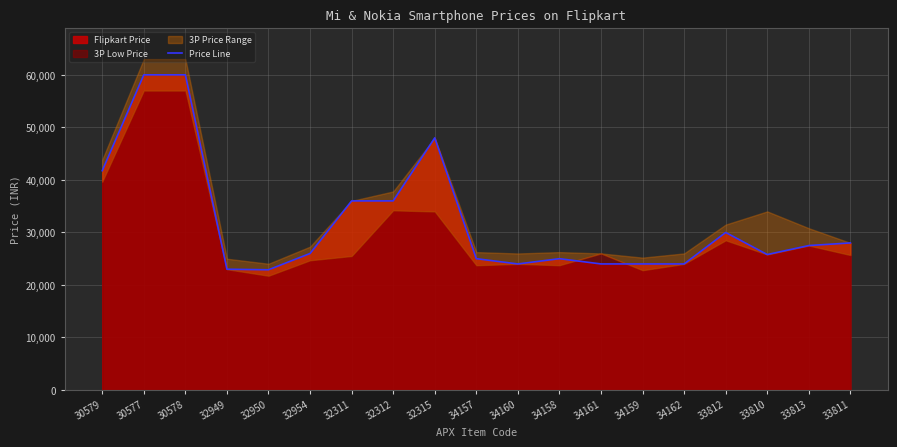

What is the minimum value shown in the chart?

22890